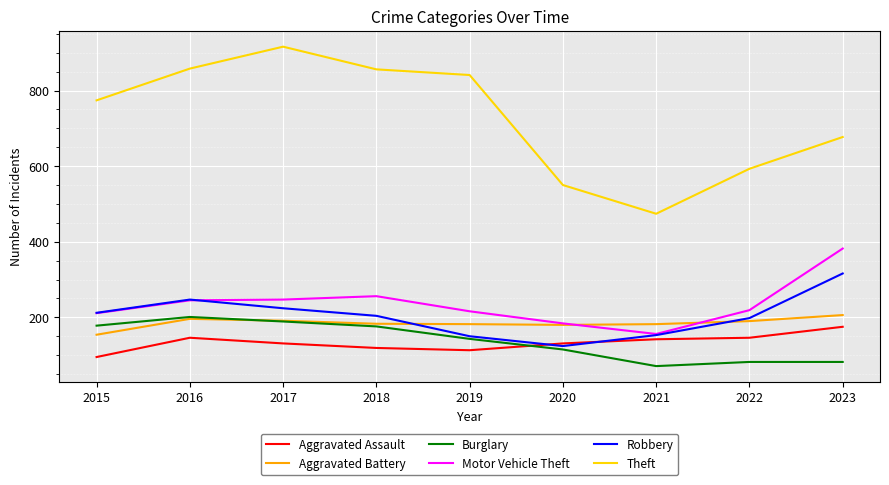

What is the average value of the Aggravated Assault series?

133